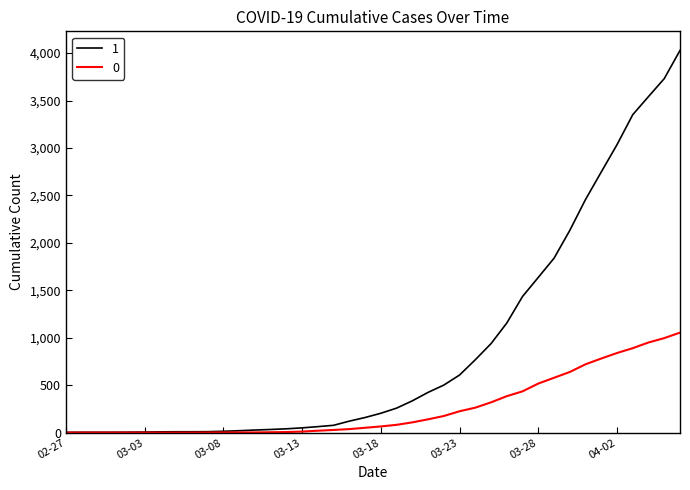

Rank the series by their maximum value, from lowest to highest.

0, 1